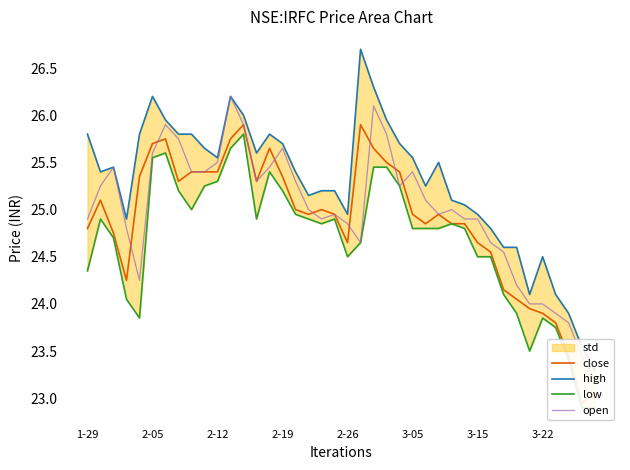

How many values in the high series are below 25?

12